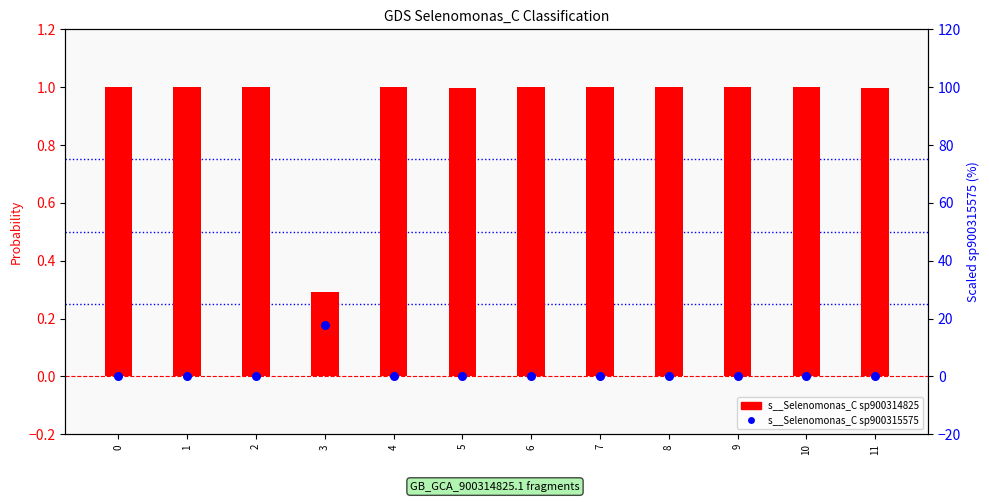

What are all the series names shown in the legend?

s__Selenomonas_C sp900314825, s__Selenomonas_C sp900315575